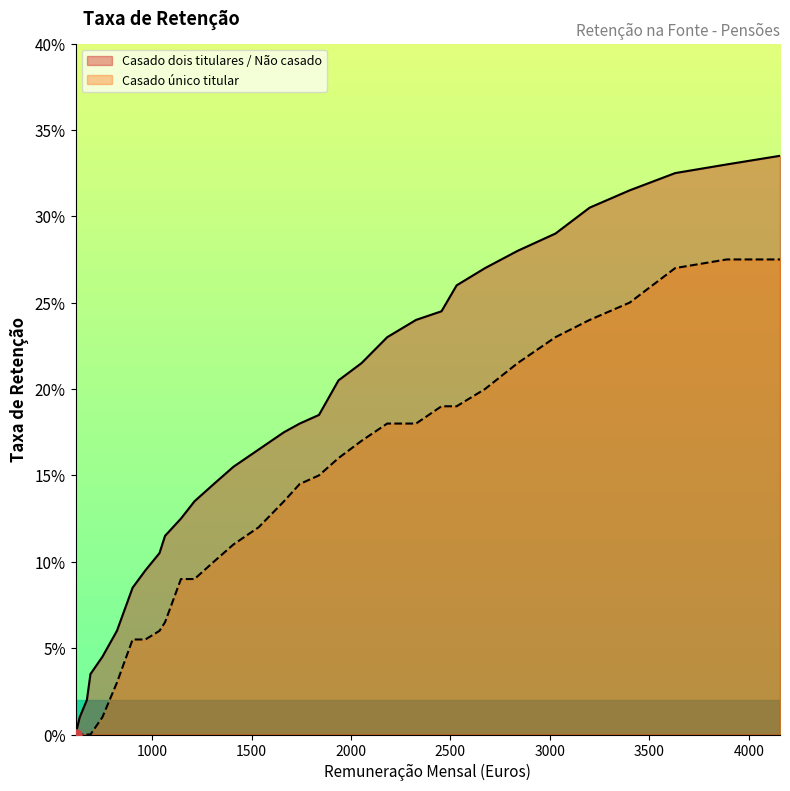

Reading right to left, list all the values displayed in this chart.

Casado dois titulares / Não casado: 0.3	0.3	0.3	0.3	0.3	0.3	0.3	0.3	0.3	0.2	0.2	0.2	0.2	0.2	0.2	0.2	0.2	0.2	0.2	0.1	0.1	0.1	0.1	0.1	0.1	0.1	0.1	0.0	0.0	0.0	0.0	0.0
Casado único titular: 0.3	0.3	0.3	0.2	0.2	0.2	0.2	0.2	0.2	0.2	0.2	0.2	0.2	0.2	0.1	0.1	0.1	0.1	0.1	0.1	0.1	0.1	0.1	0.1	0.1	0.1	0.0	0.0	0.0	0.0	0.0	0.0